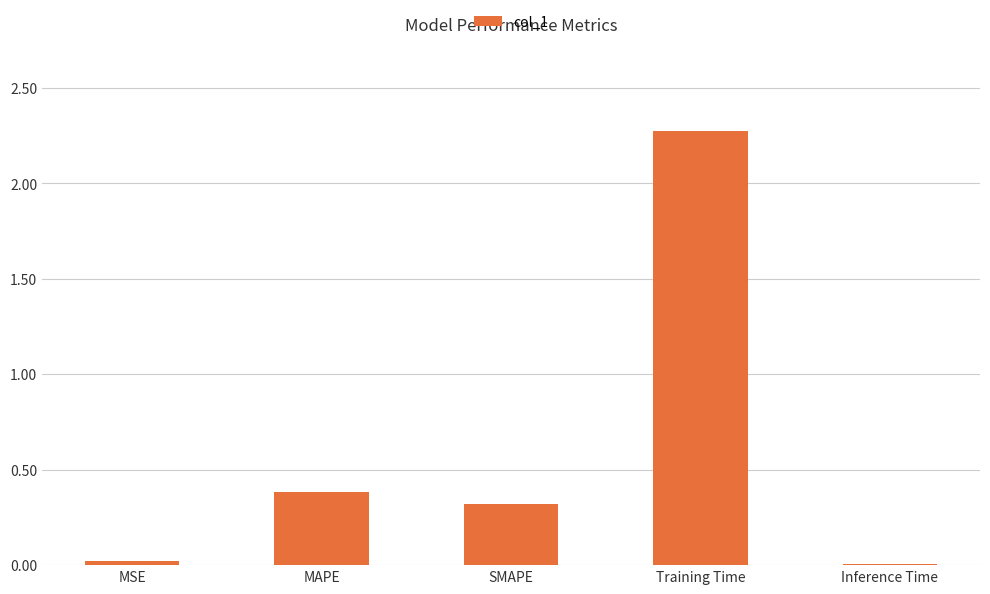

True or false: the data shows 2.3 at Training Time.

True